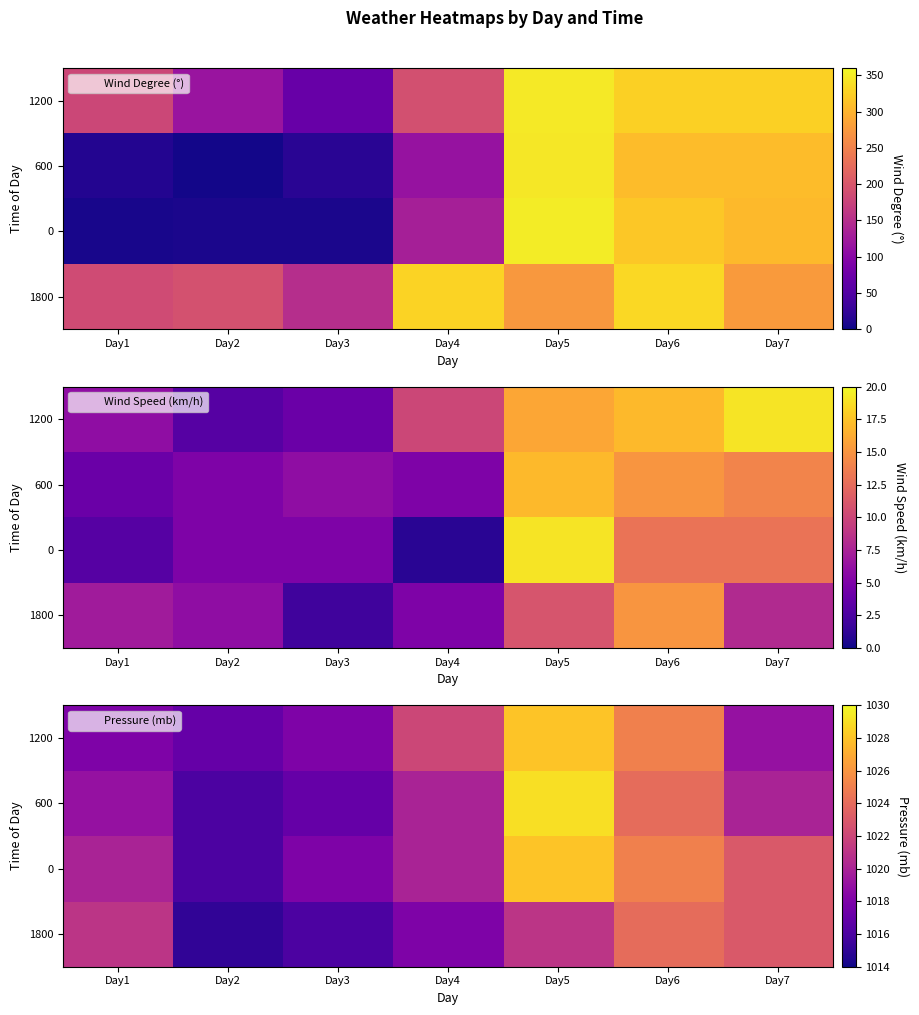

What value does the 1200 series have at Day4, to the nearest 10?

1020